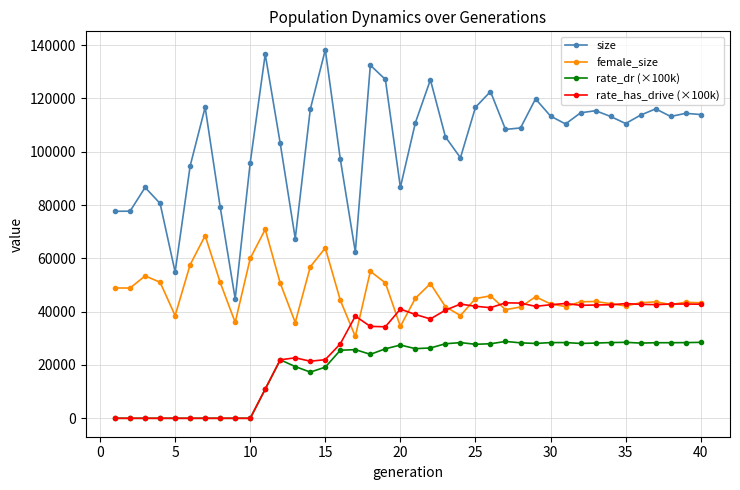

What is the highest value of the rate_dr (×100k) series?

28837.2